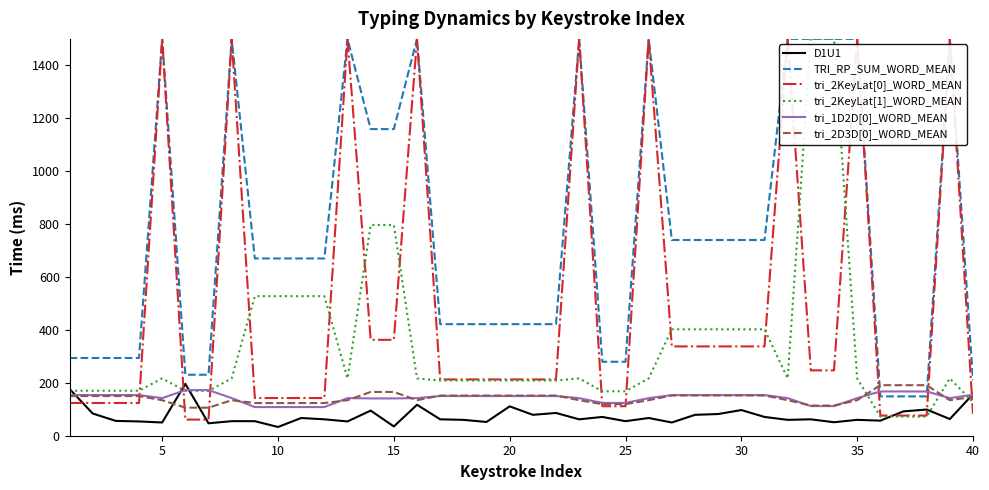

What is the greatest value displayed?

1500.0